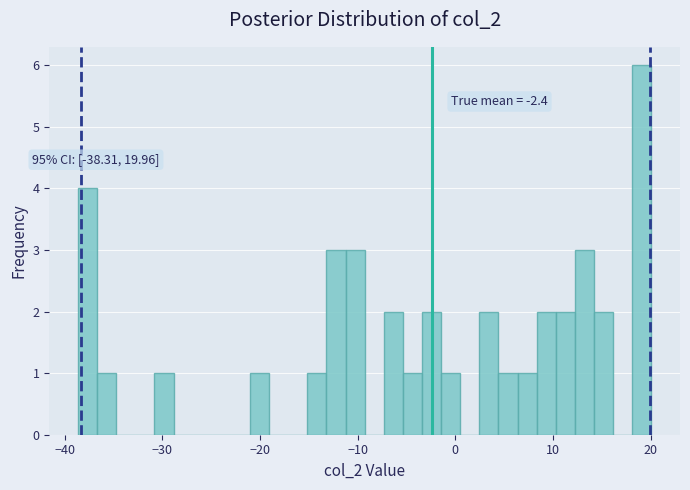

Read against the x-axis, roughly where is the centre of the tallest bar?

19